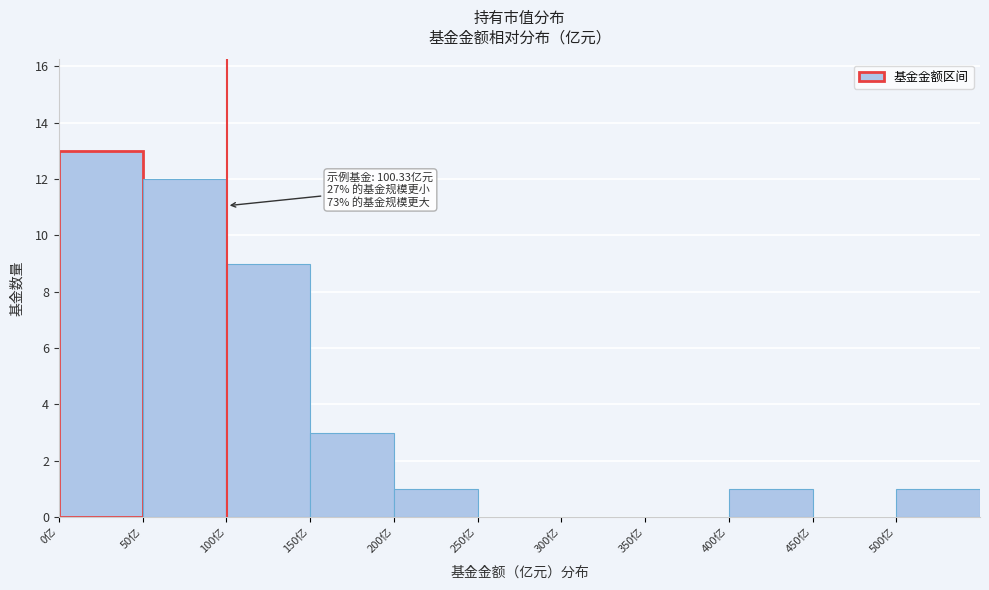

Over which range of the x-axis is the bar tallest?

0 to 50